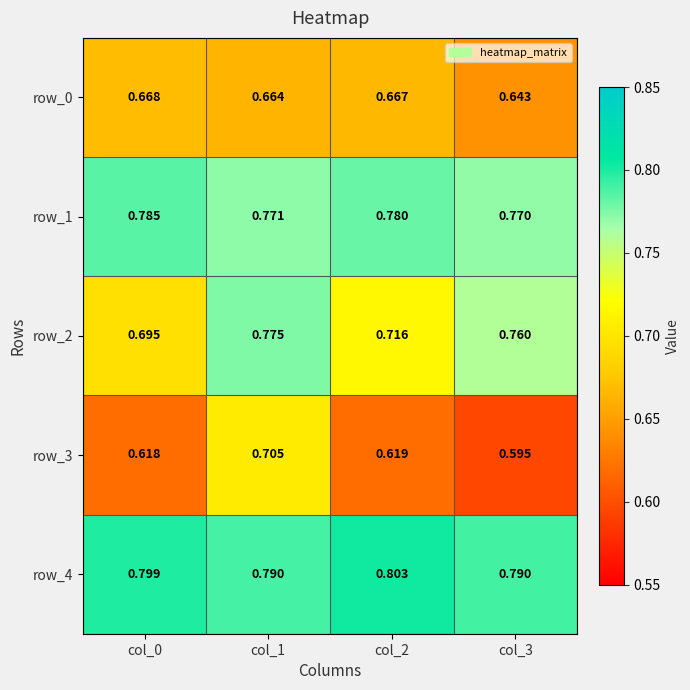

At how many categories does at least one series exceed 0?

4